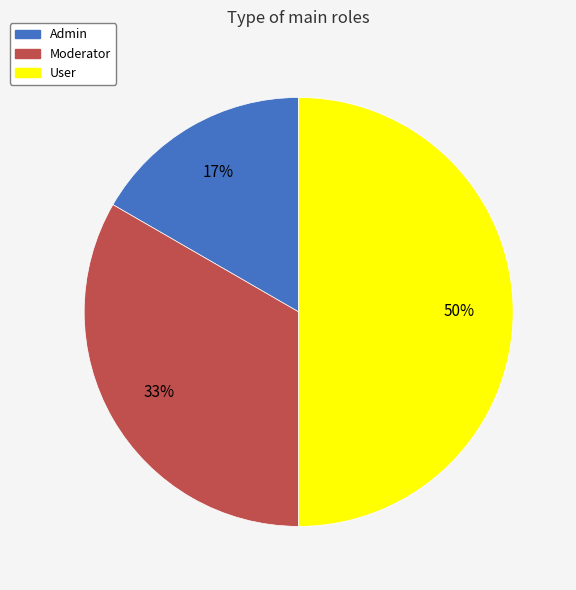

To the nearest percent, what is the difference between the User and Moderator slice percentages?

17%